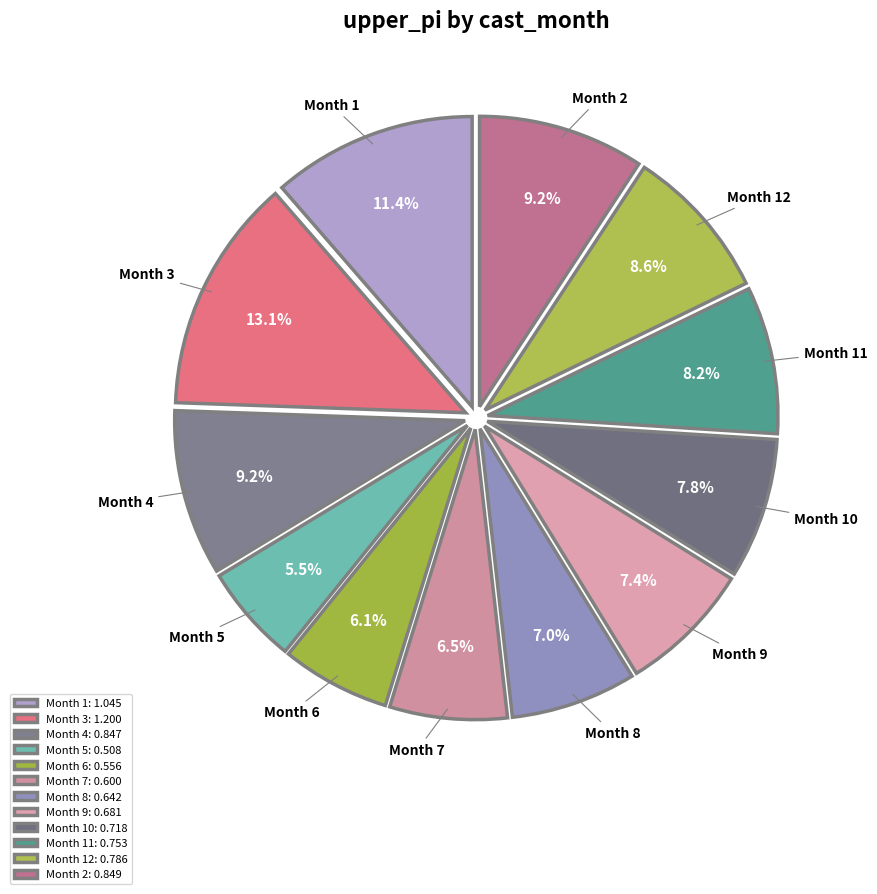

What is the largest slice in the pie chart?

3